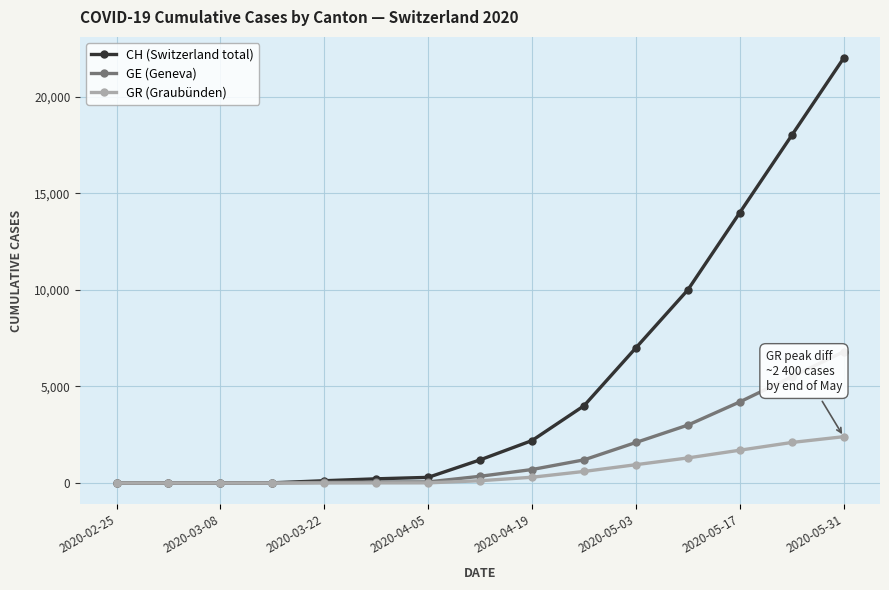

List the series in order of their peak value, highest first.

CH (Switzerland total), GE (Geneva), GR (Graubünden)